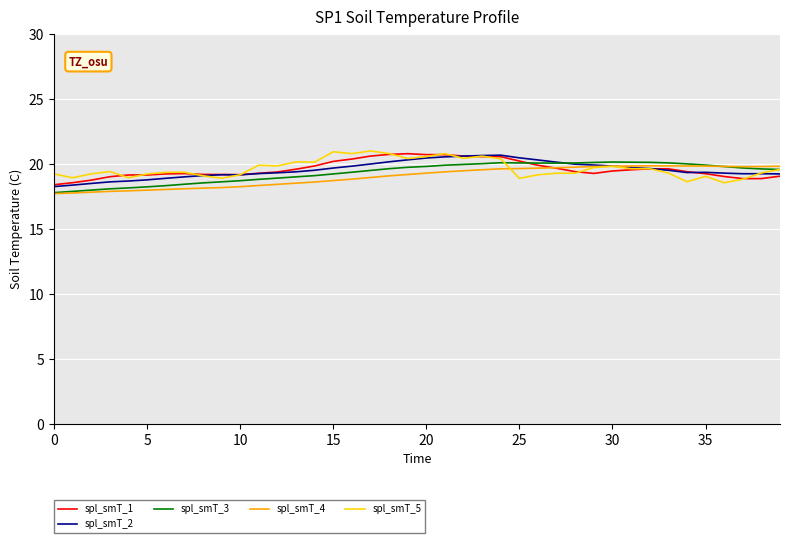

True or false: spl_smT_3 and spl_smT_1 intersect in this chart.

True